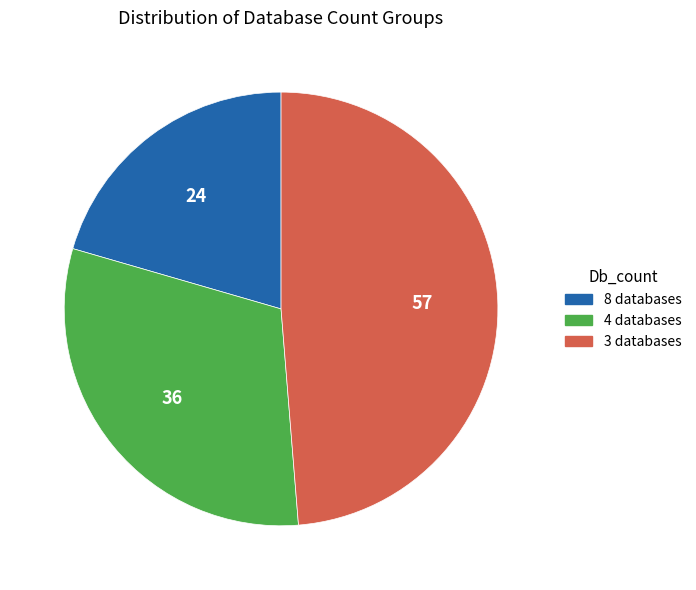

Count the number of slices in the pie.

3